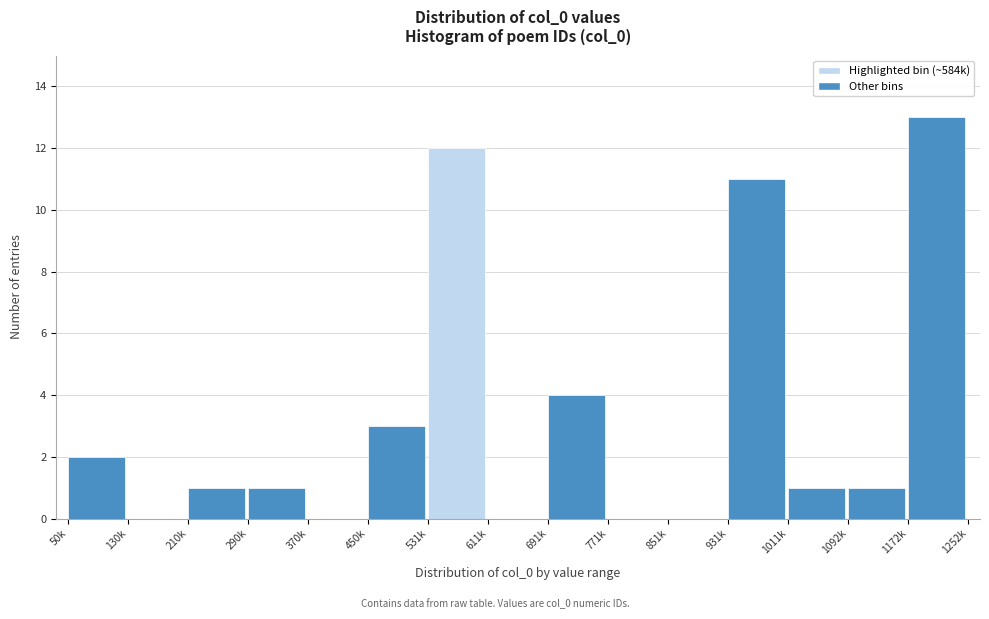

Reading right to left, transcribe all the data shown in this chart.

1172k=13	1092k=1	1011k=1	931k=11	851k=0	771k=0	691k=4	611k=0	531k=12	450k=3	370k=0	290k=1	210k=1	130k=0	50k=2